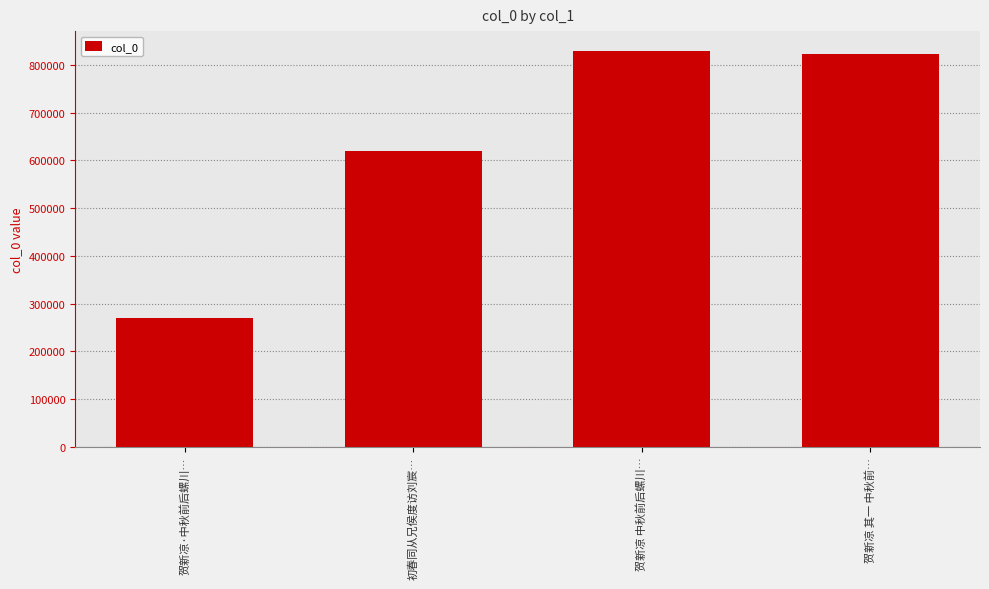

The chart shows a value of 1452669 at 贺新凉 其一 中秋前…. True or false?

False